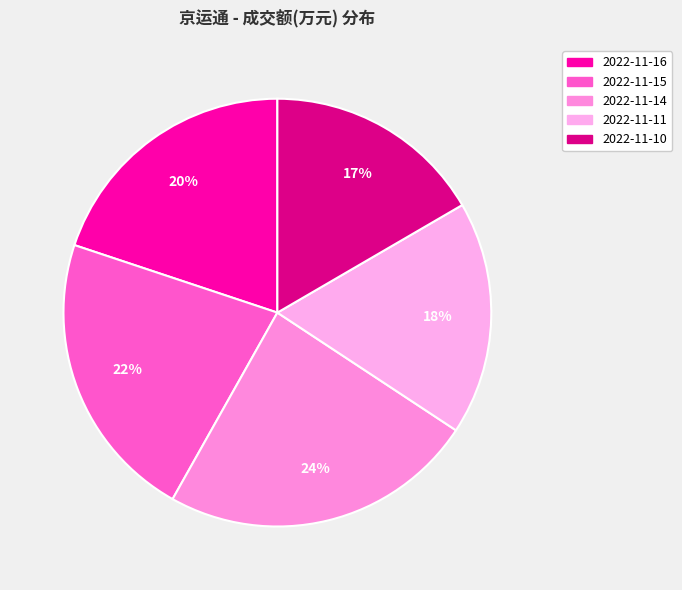

Is 2022-11-15 the majority of the pie?

No